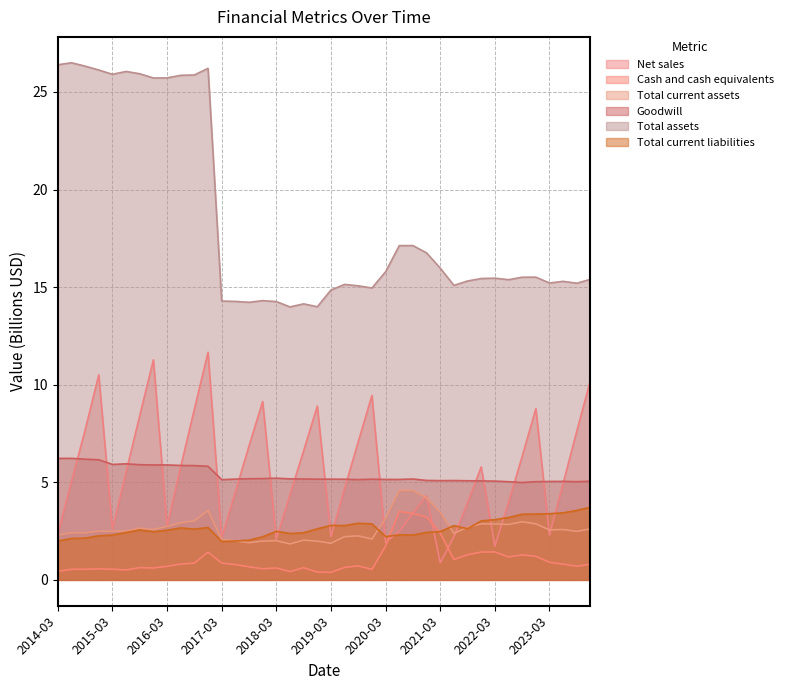

How many values in the Total current assets series are below 2?

6